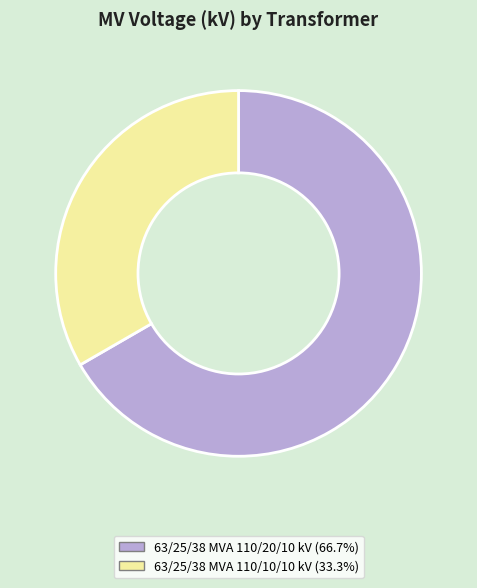

Which has a higher value, 63/25/38 MVA 110/10/10 kV or 63/25/38 MVA 110/20/10 kV?

63/25/38 MVA 110/20/10 kV